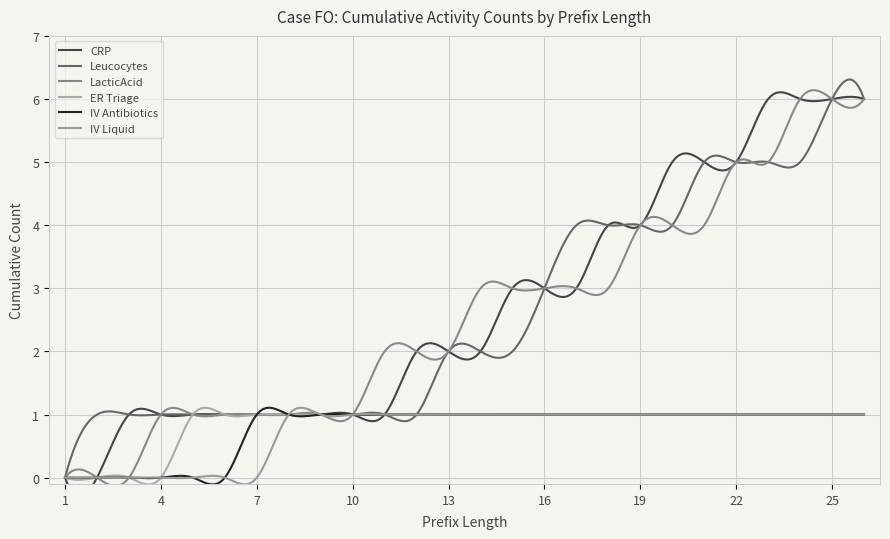

Does the chart display data point markers on the line(s)?

No